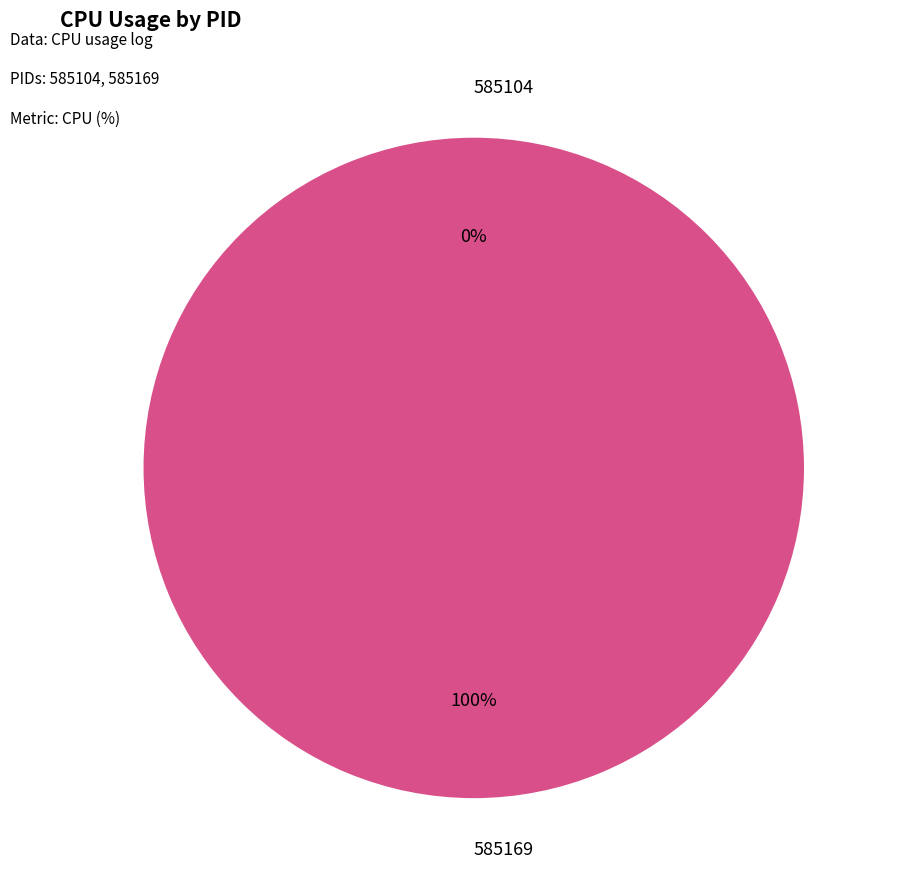

Between 585169 and 585104, which is larger?

585169